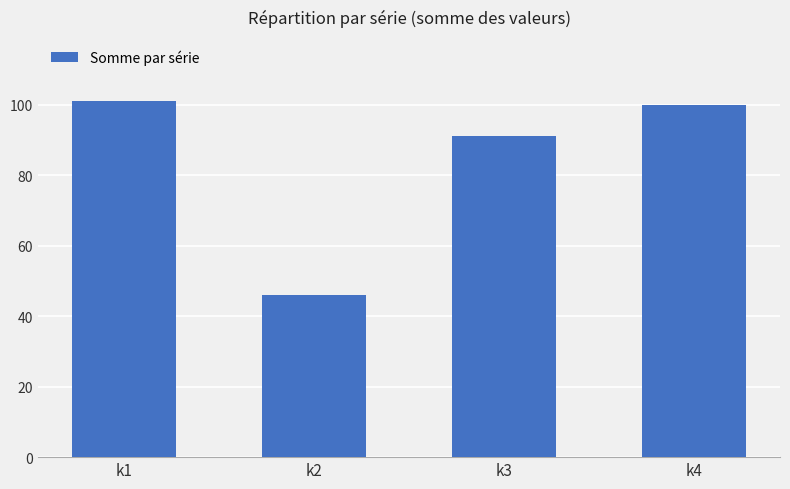

Rank the categories by value from lowest to highest.

k2, k3, k4, k1